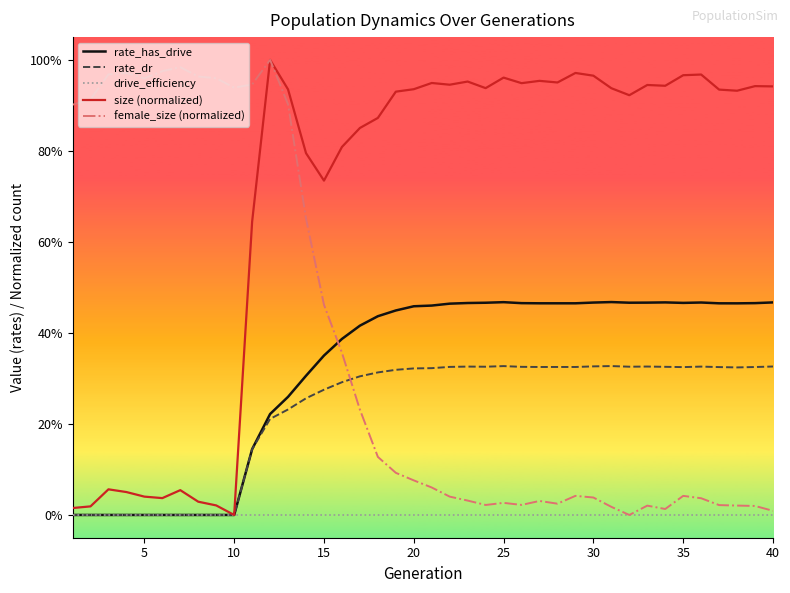

Does the chart have visible grid lines?

No